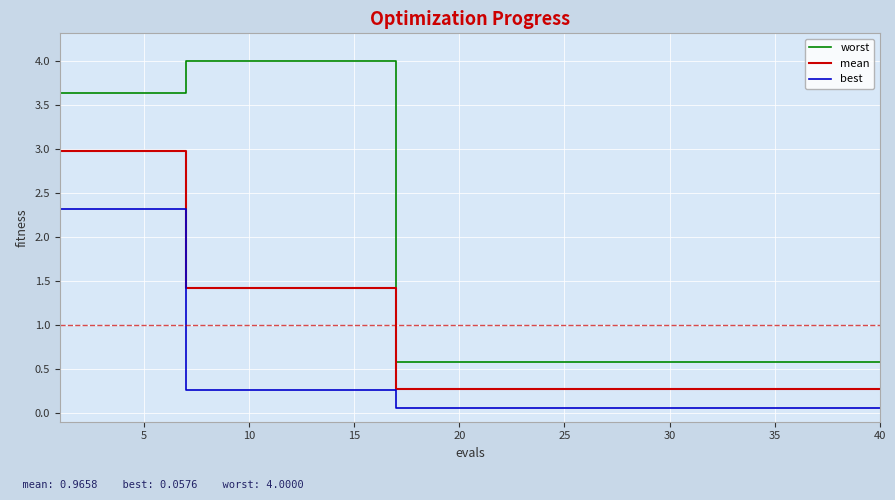

Is this an area chart (filled region under the line)?

No